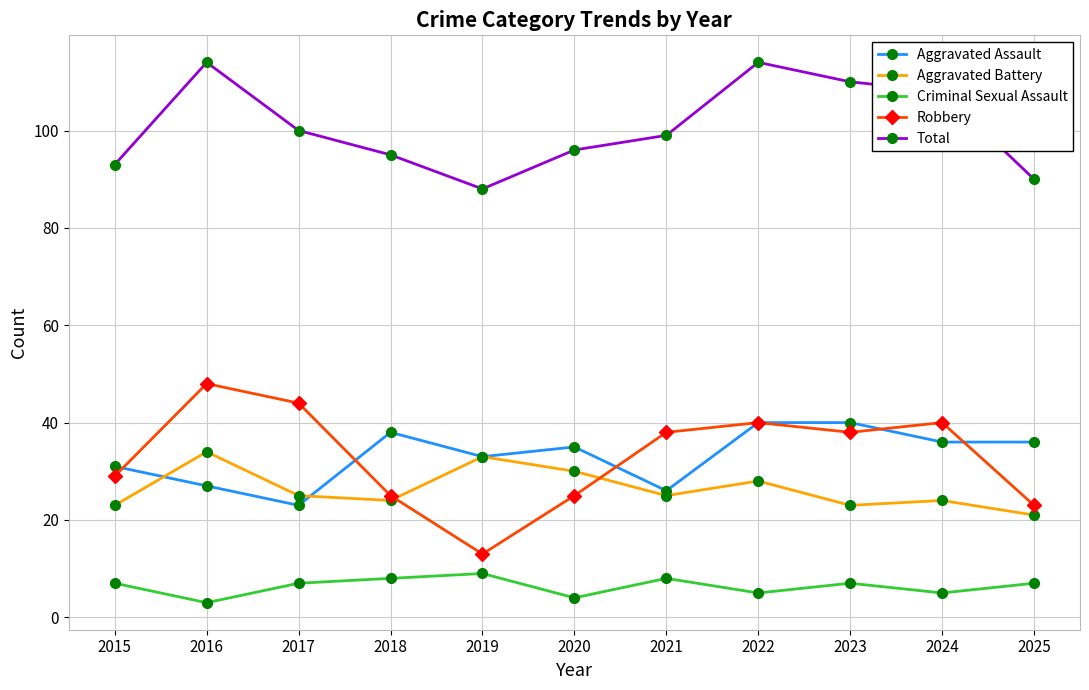

The Aggravated Battery series shows 23 at 2023. True or false?

True